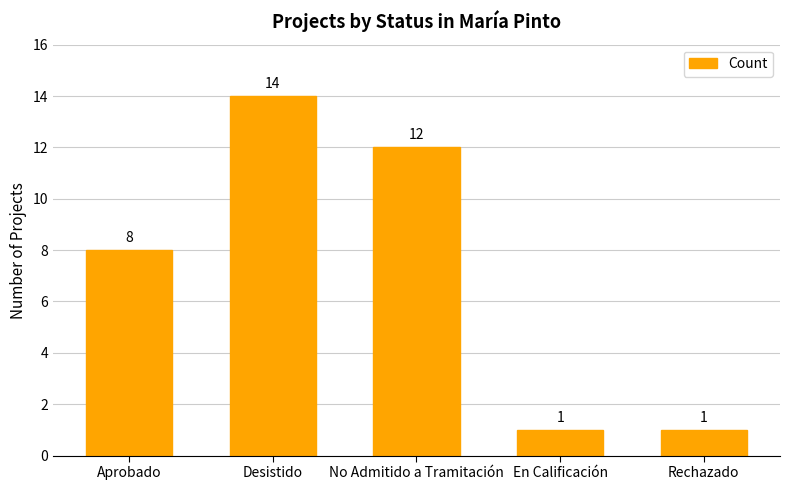

Are the bars horizontal?

No